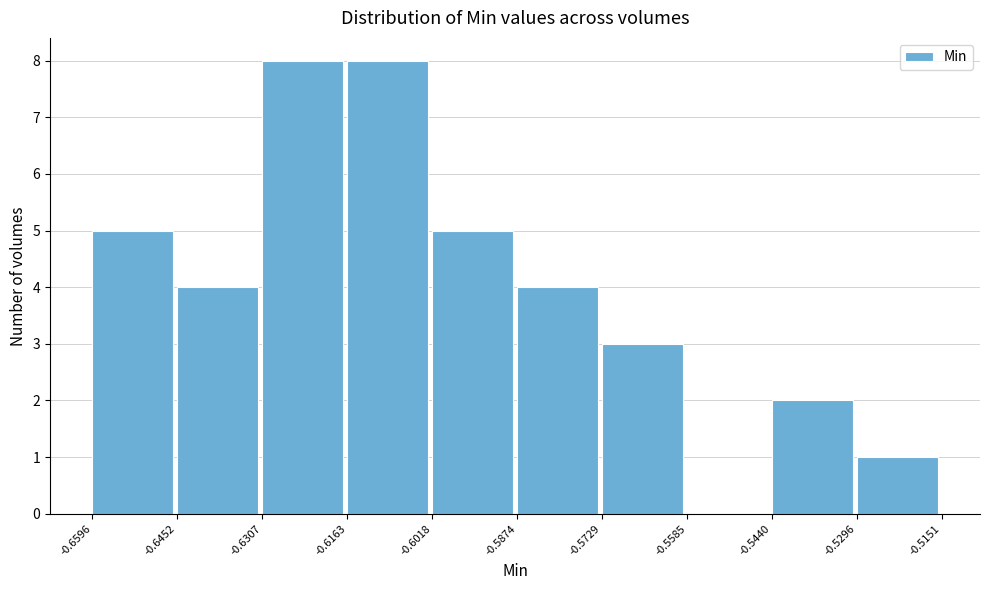

How tall is the bar that spans -0.5440 to -0.5296 on the x-axis? The values are not printed on the chart, so give them approximately, as read against the axis.

2